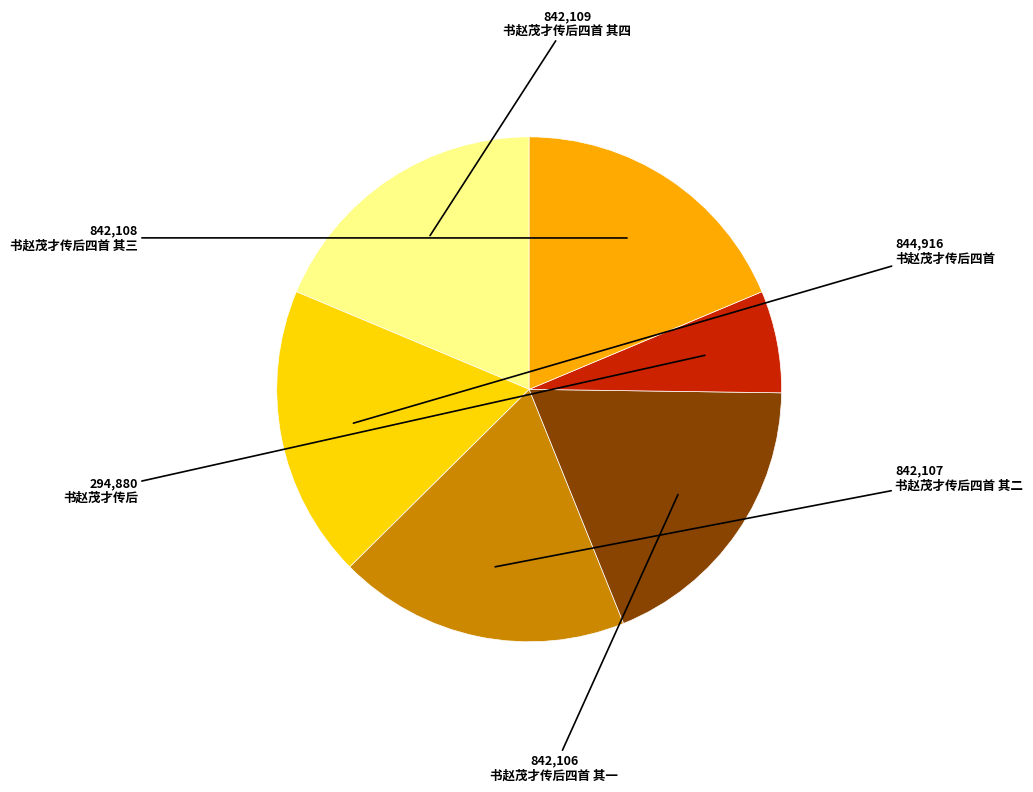

Is the sum of 书赵茂才传后四首 and 书赵茂才传后四首 其三 greater than half?

No